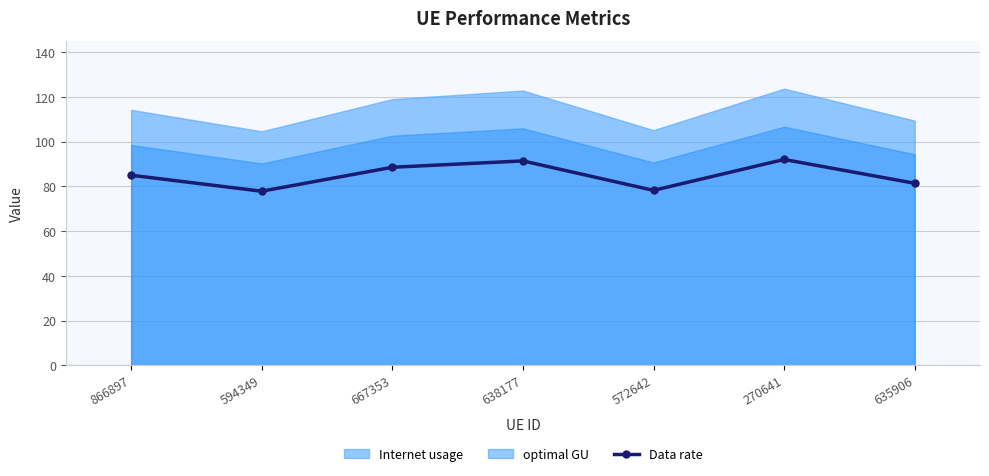

Reading left to right, extract all data points from this chart.

85.0	77.9	88.6	91.4	78.2	92.0	81.4